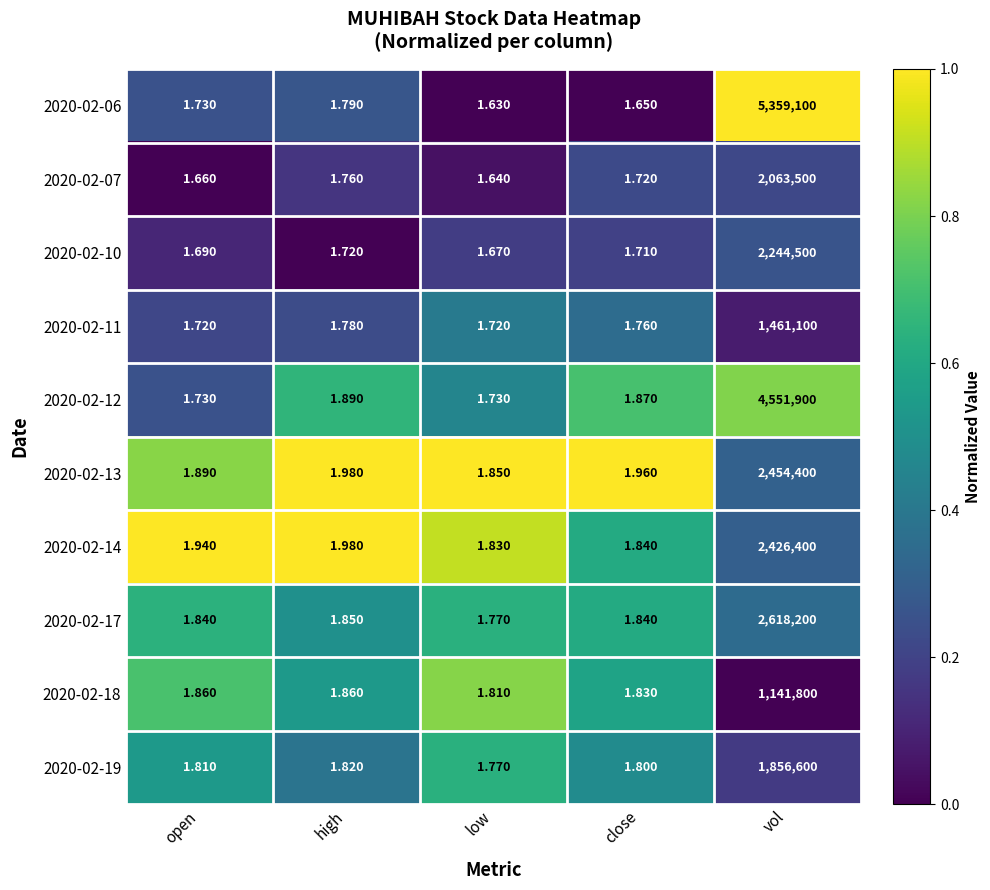

Where is 2020-02-19 nearest to the value 928300?

high